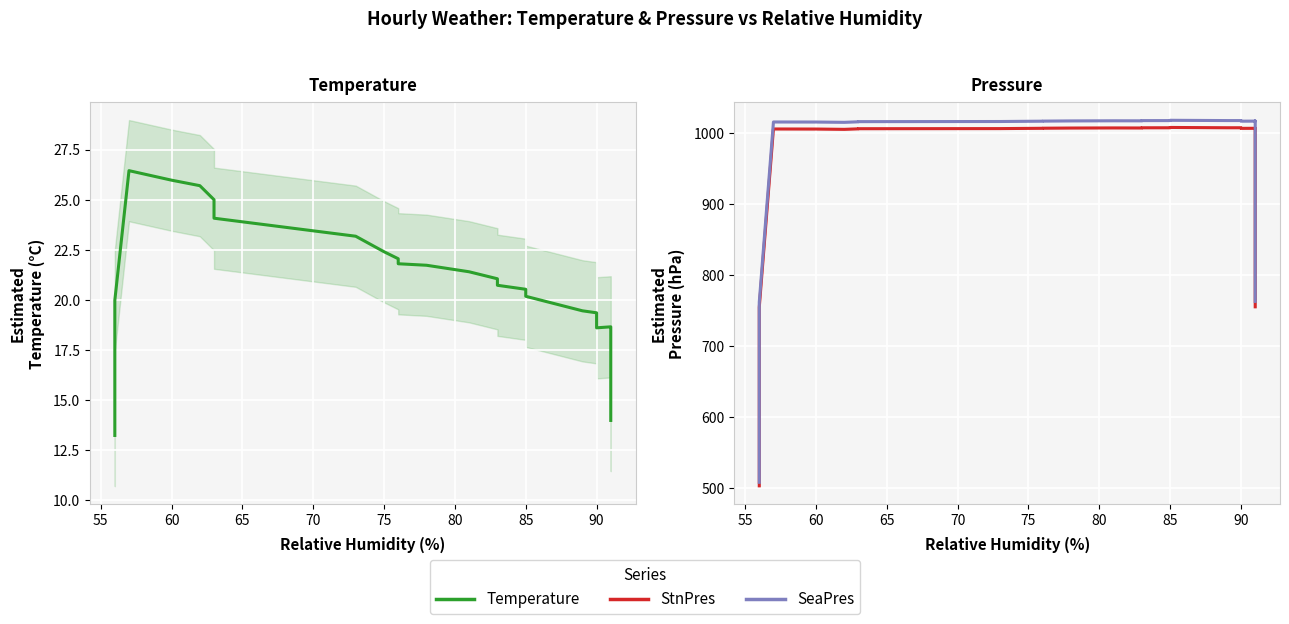

Is it true that StnPres equals 224.1 at 75?

False